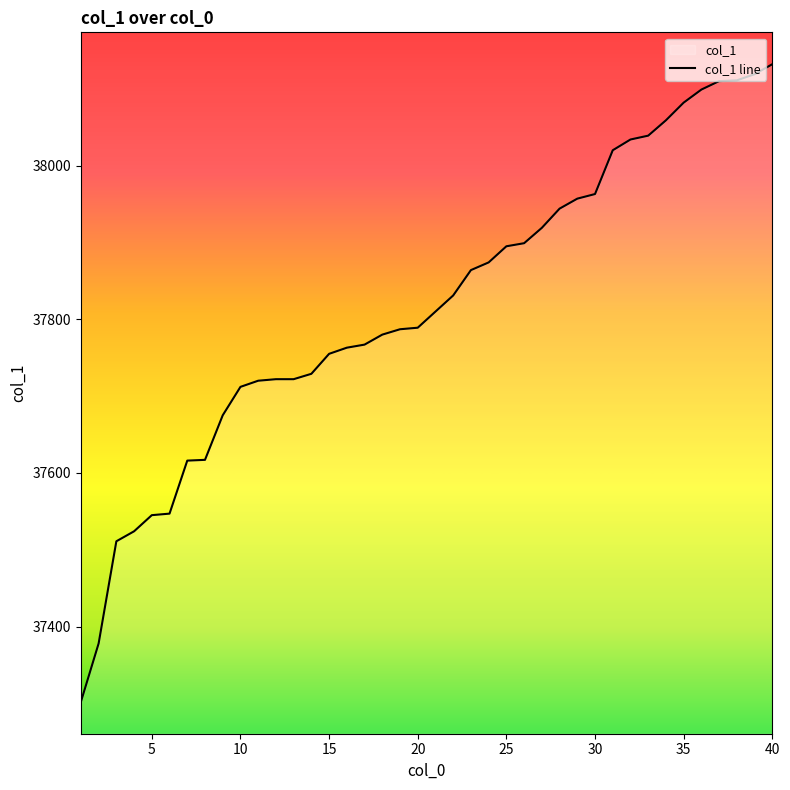

What is the sum of all values?

1512722